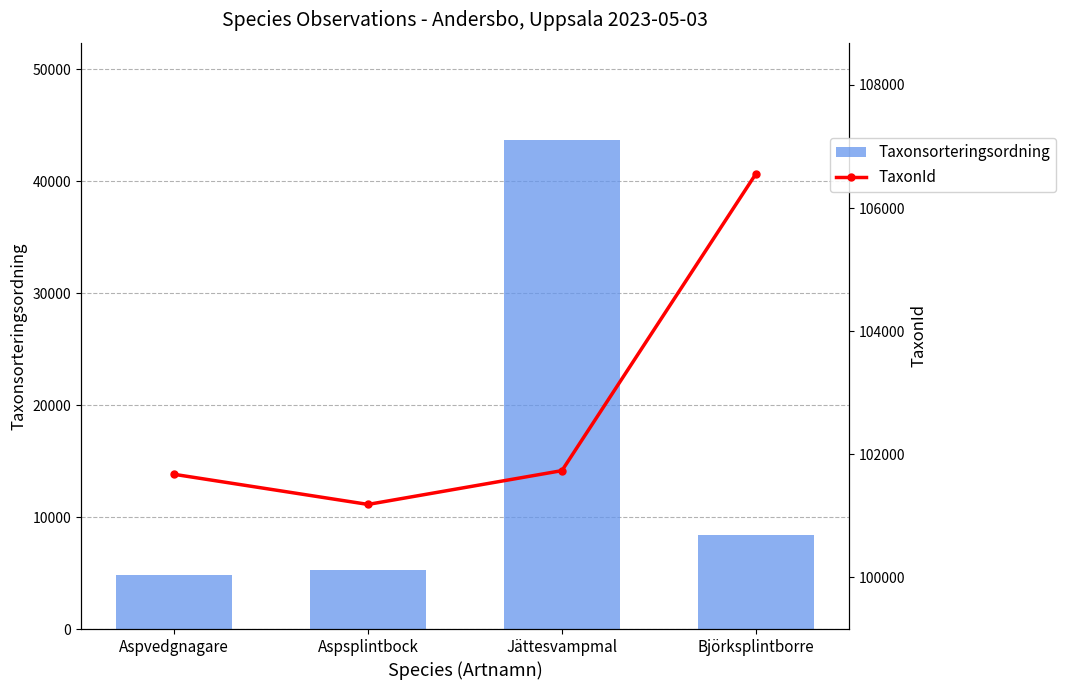

What is the average value of the TaxonId series?

102788